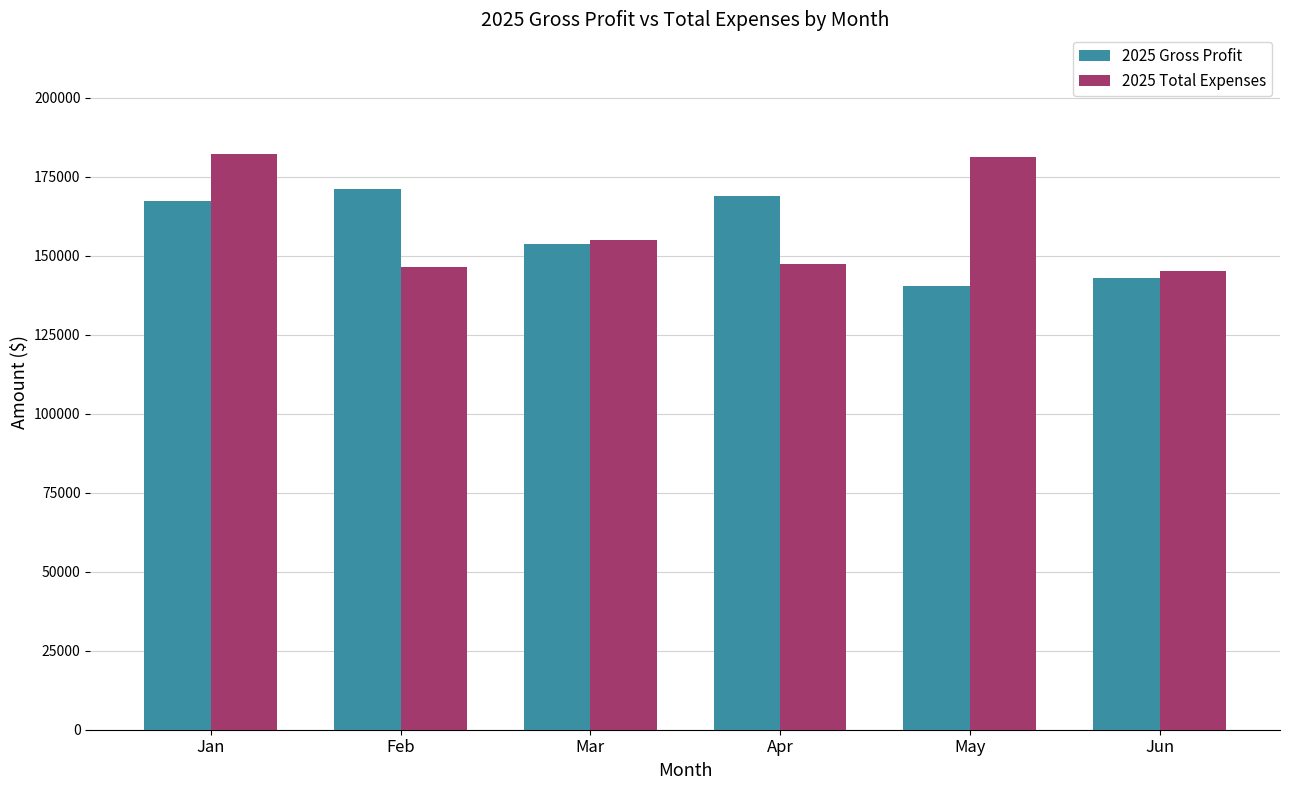

What is the average value of the 2025 Gross Profit series?

157434.8